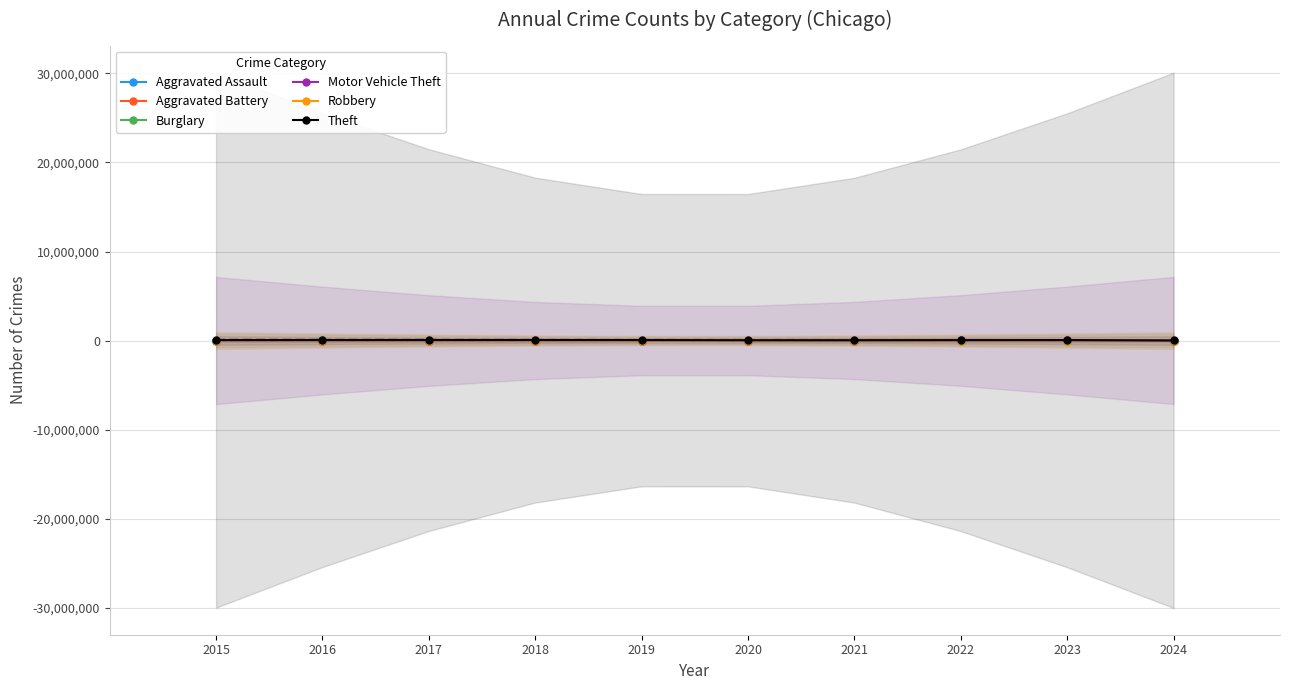

Which has a higher value, 2023 or 2024?

2023